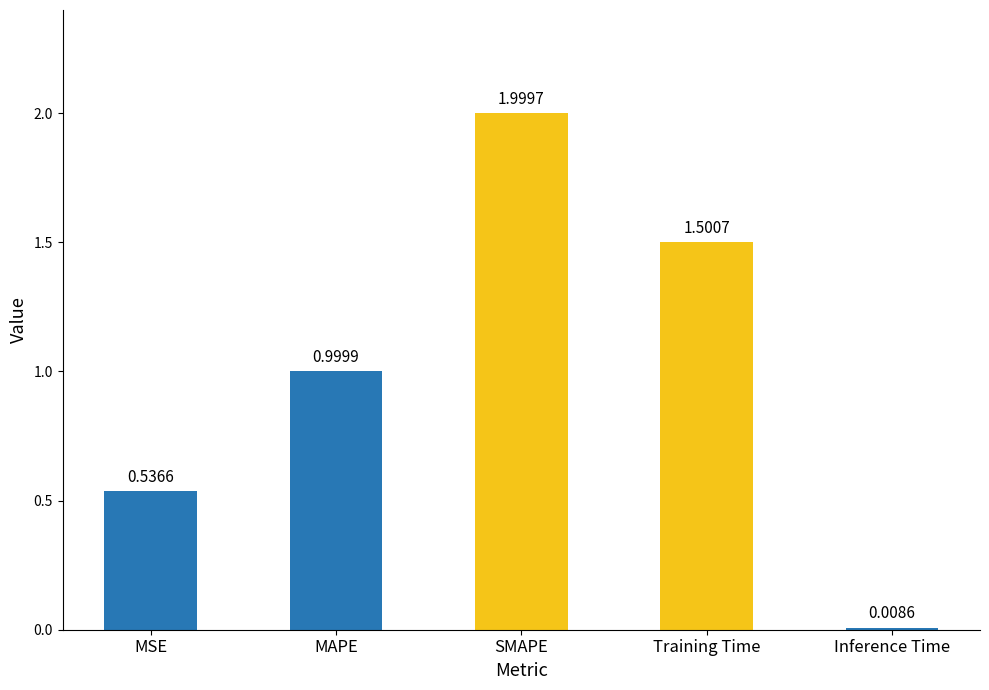

Rank the categories by value from highest to lowest.

SMAPE, Training Time, MAPE, MSE, Inference Time